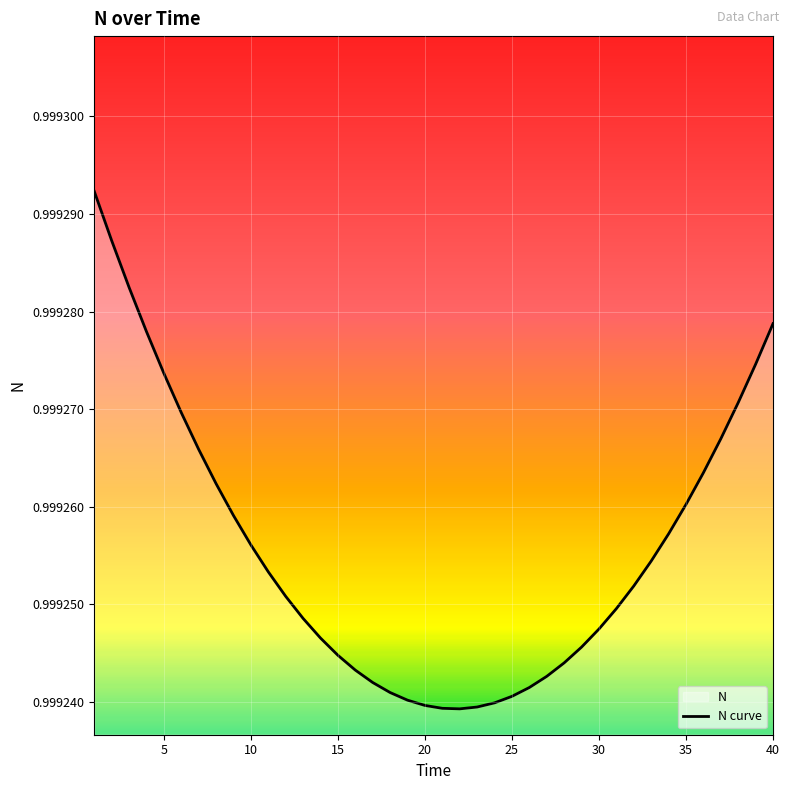

True or false: the data shows 0.5 at 20.

False